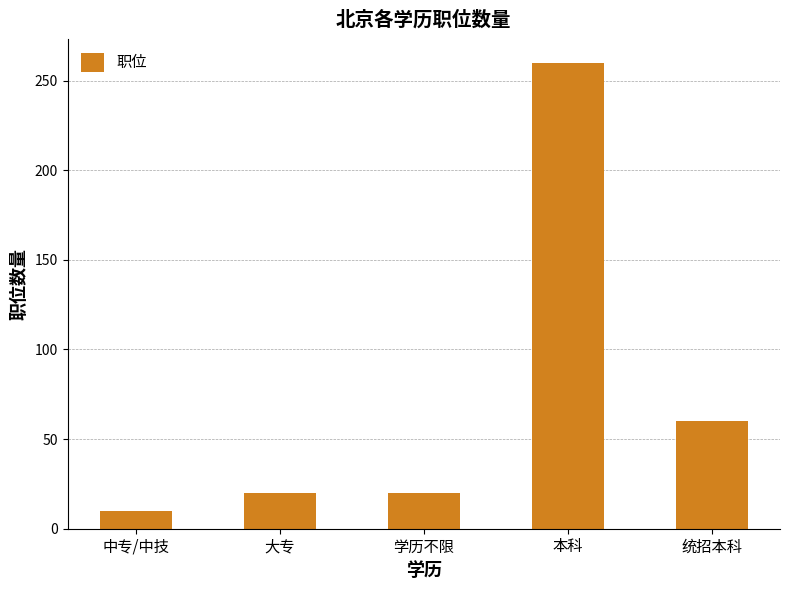

How many values are below 20?

1